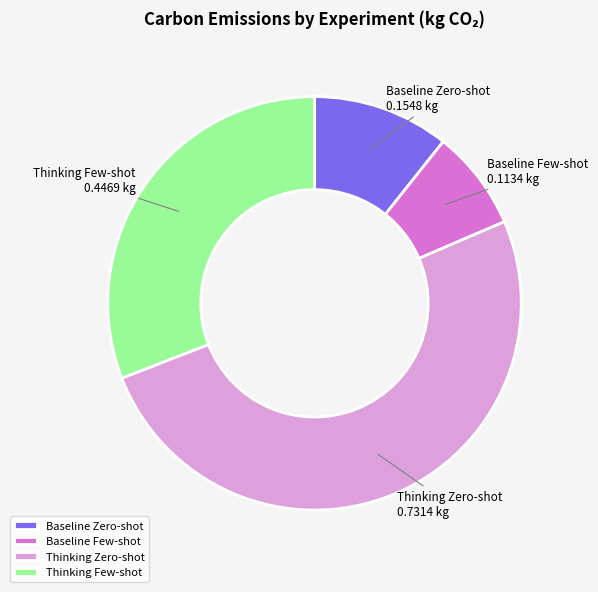

Is it true that Baseline Zero-shot is 1% of the pie?

False